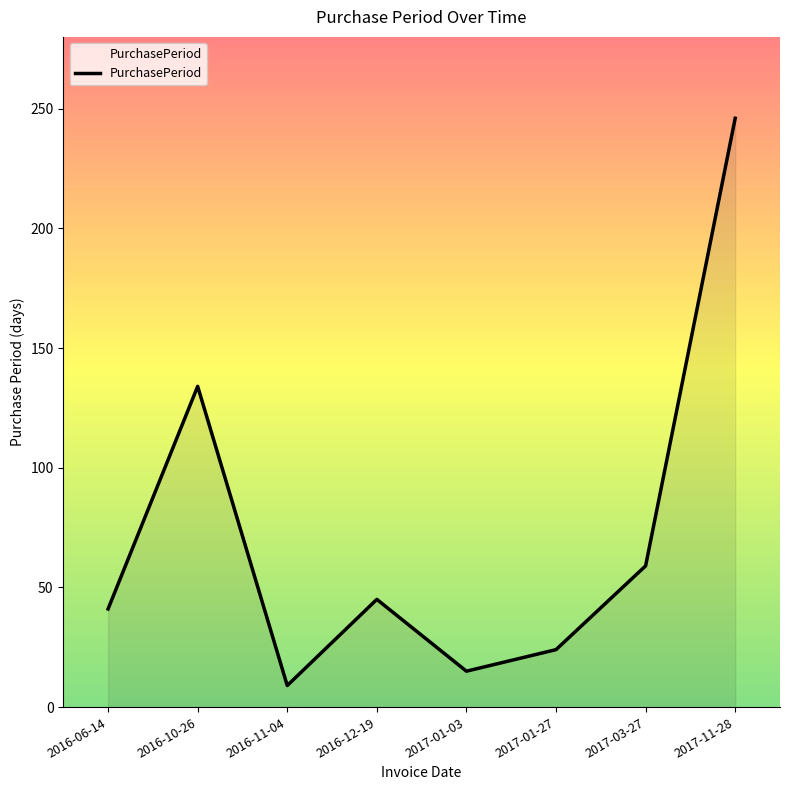

The chart shows a value of 15 at 2017-01-03. True or false?

True